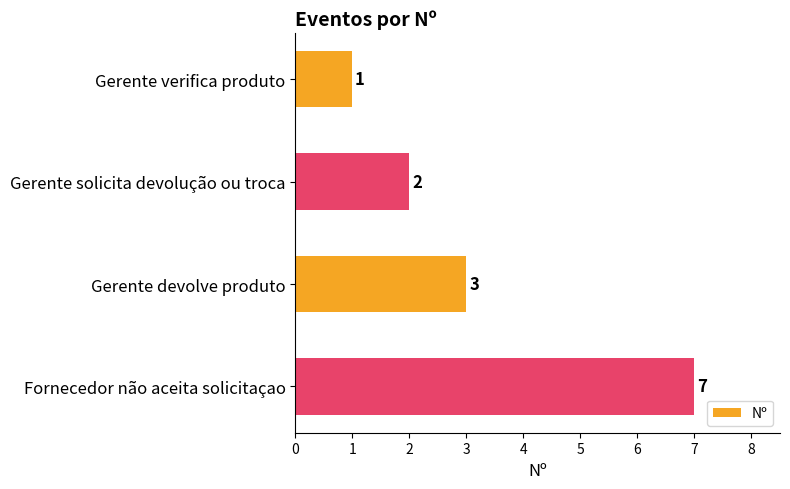

The value at Gerente solicita devolução ou troca is 2. True or false?

True